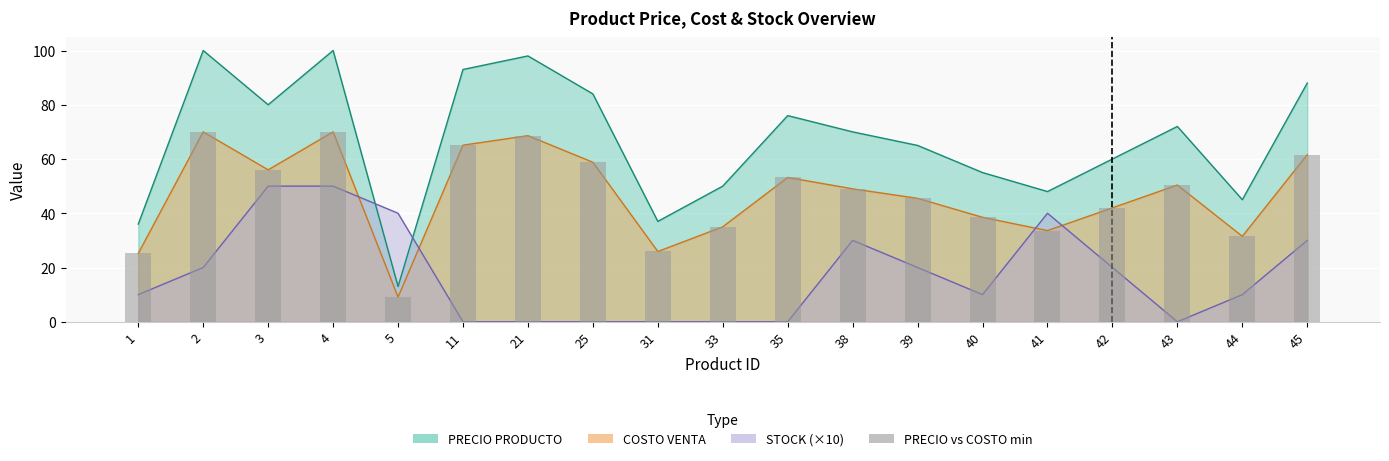

Which has a higher value, 42 or 5?

42